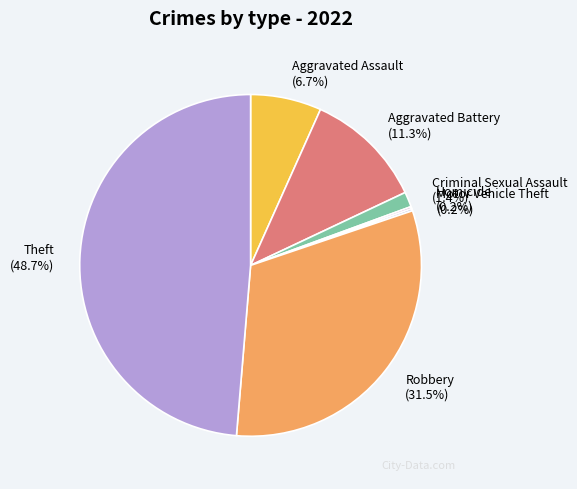

What percentage is the Aggravated Battery slice, to the nearest percent?

11%